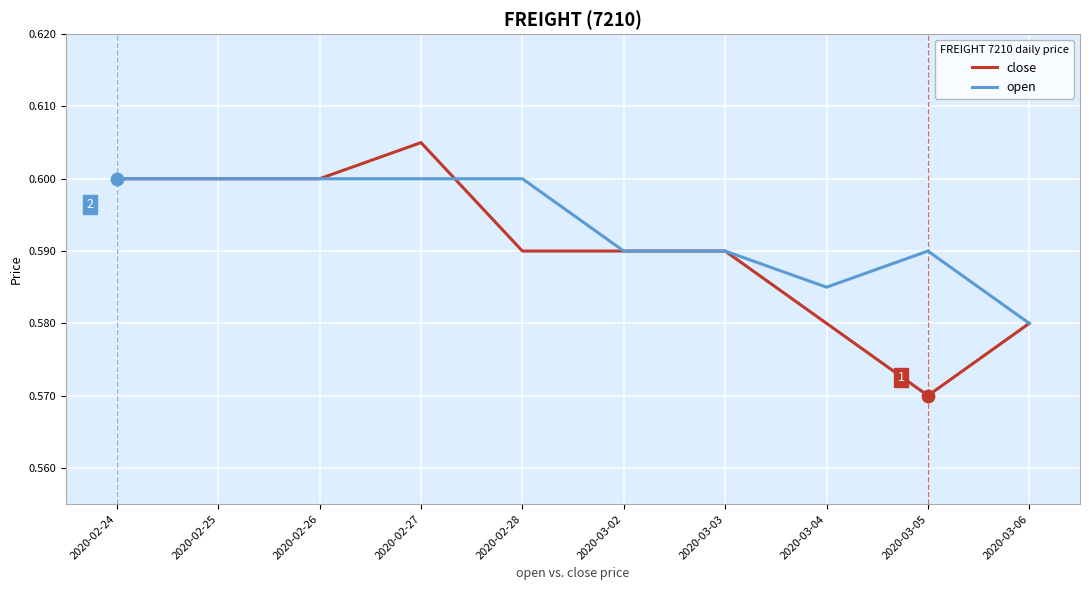

Which series has the largest total across all categories?

open